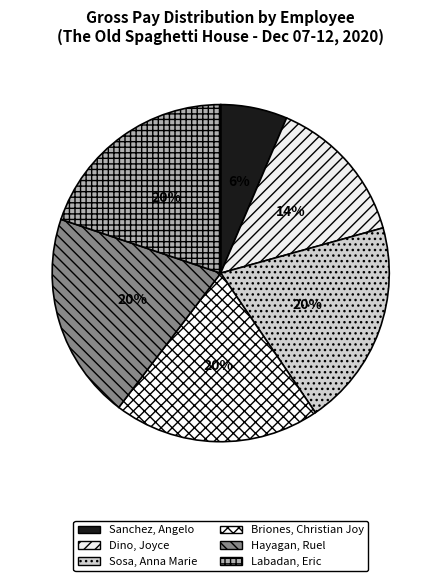

What is the ratio of the value at Labadan, Eric to the value at Sosa, Anna Marie?

1.0